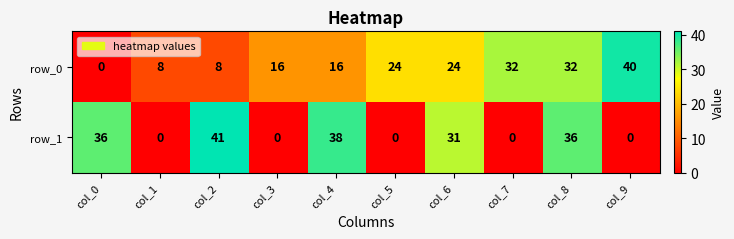

Which label corresponds to the largest value in the chart?

col_2